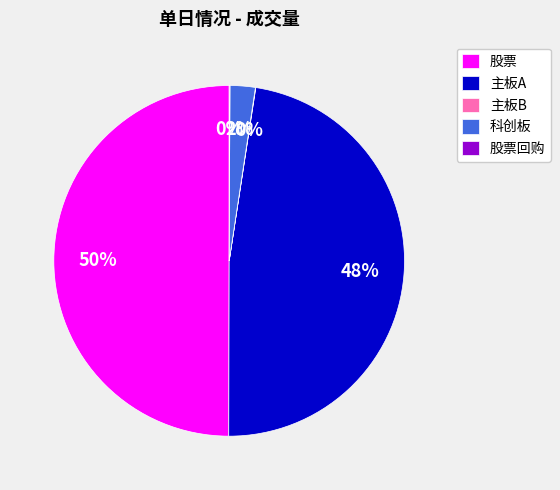

The 股票 slice represents 40% of the pie. True or false?

False